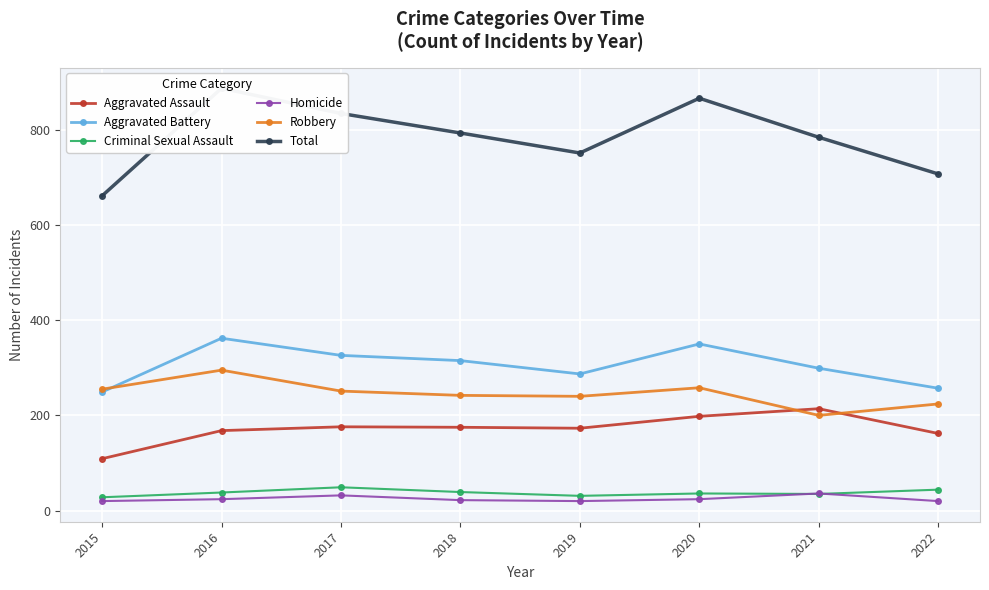

Which series has the largest total across all categories?

Total